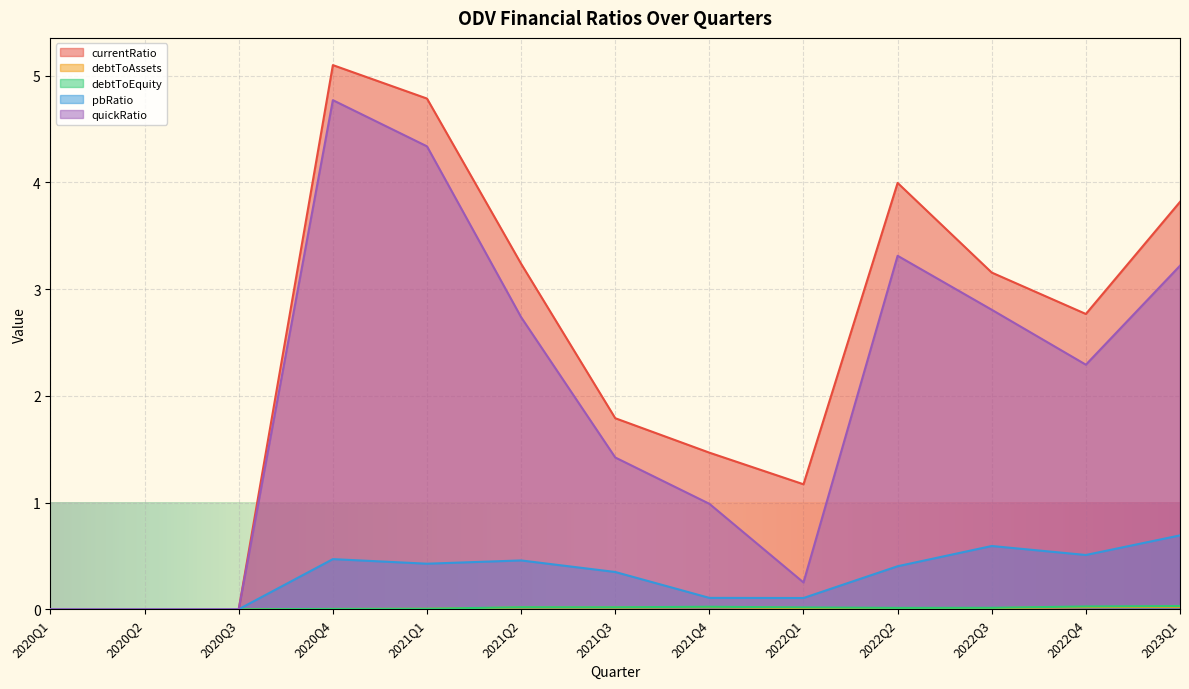

At how many categories does at least one series exceed 1?

10